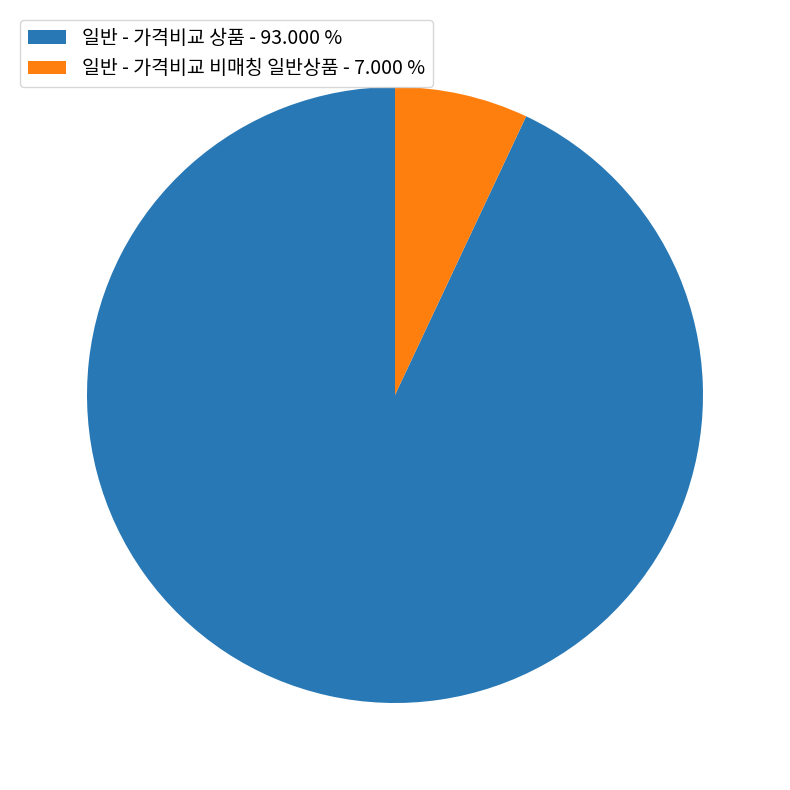

Which has a higher value, 일반 - 가격비교 비매칭 일반상품 or 일반 - 가격비교 상품?

일반 - 가격비교 상품